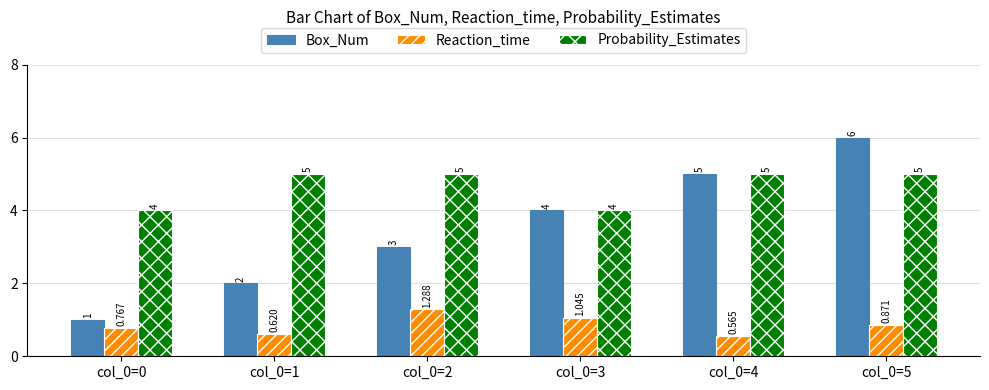

List the series in order of their overall mean, highest first.

Probability_Estimates, Box_Num, Reaction_time